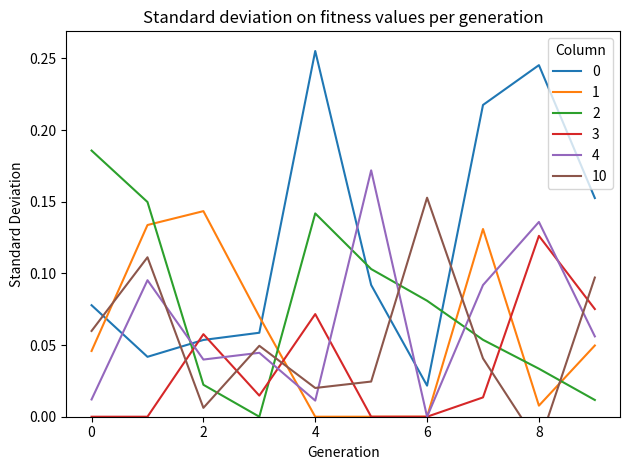

True or false: 1 and 10 intersect in this chart.

True